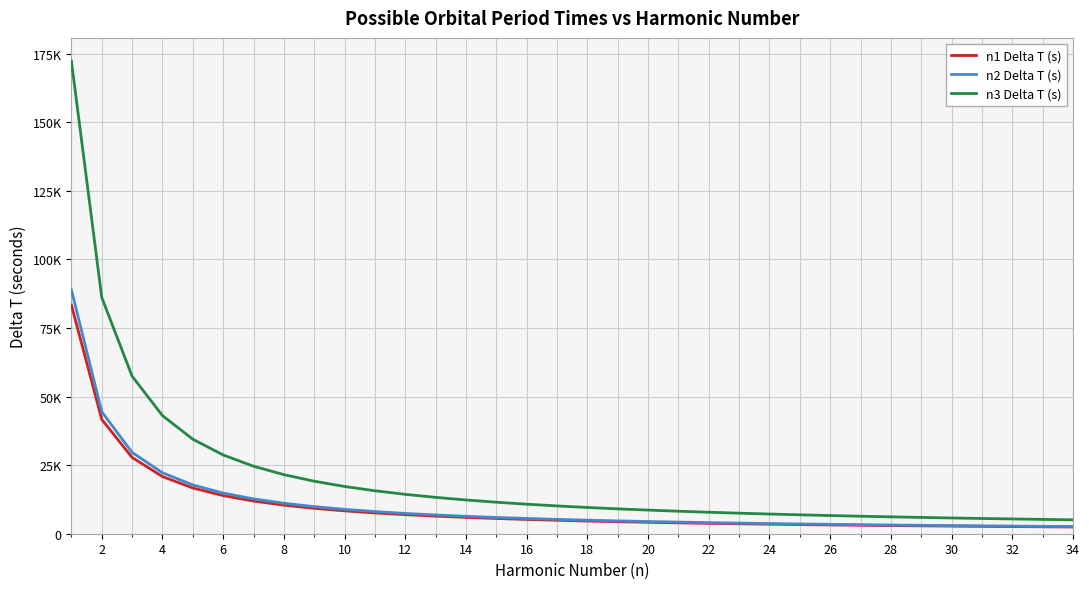

Reading left to right, what are all the values shown in this chart?

n1 Delta T (s): 83352.7	41676.4	27784.2	20838.2	16670.5	13892.1	11907.5	10419.1	9261.4	8335.3	7577.5	6946.1	6411.7	5953.8	5556.8	5209.5	4903.1	4630.7	4387.0	4167.6	3969.2	3788.8	3624.0	3473.0	3334.1	3205.9	3087.1	2976.9	2874.2	2778.4	2688.8	2604.8	2525.8	2451.6
n2 Delta T (s): 88902.7	44451.3	29634.2	22225.7	17780.5	14817.1	12700.4	11112.8	9878.1	8890.3	8082.1	7408.6	6838.7	6350.2	5926.8	5556.4	5229.6	4939.0	4679.1	4445.1	4233.5	4041.0	3865.3	3704.3	3556.1	3419.3	3292.7	3175.1	3065.6	2963.4	2867.8	2778.2	2694.0	2614.8
n3 Delta T (s): 172255.4	86127.7	57418.5	43063.8	34451.1	28709.2	24607.9	21531.9	19139.5	17225.5	15659.6	14354.6	13250.4	12304.0	11483.7	10766.0	10132.7	9569.7	9066.1	8612.8	8202.6	7829.8	7489.4	7177.3	6890.2	6625.2	6379.8	6152.0	5939.8	5741.8	5556.6	5383.0	5219.9	5066.3